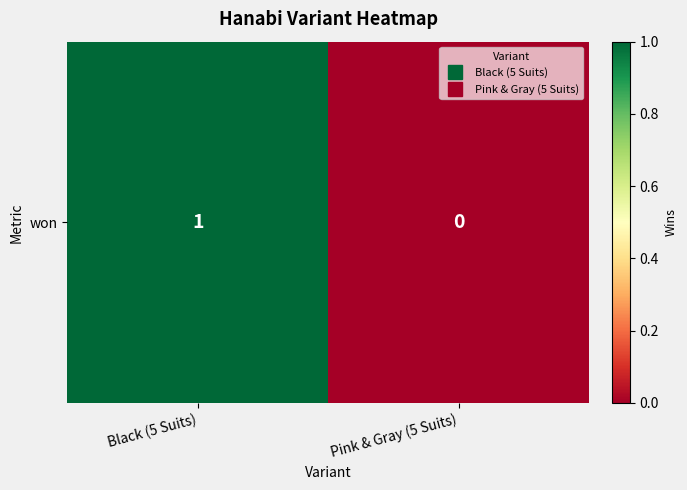

Rank the categories by value from highest to lowest.

Black (5 Suits), Pink & Gray (5 Suits)